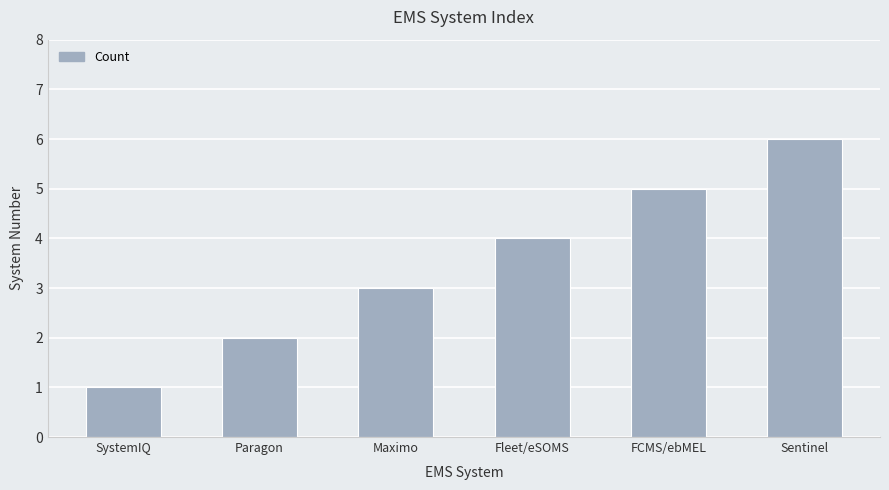

Read the value at Sentinel.

6